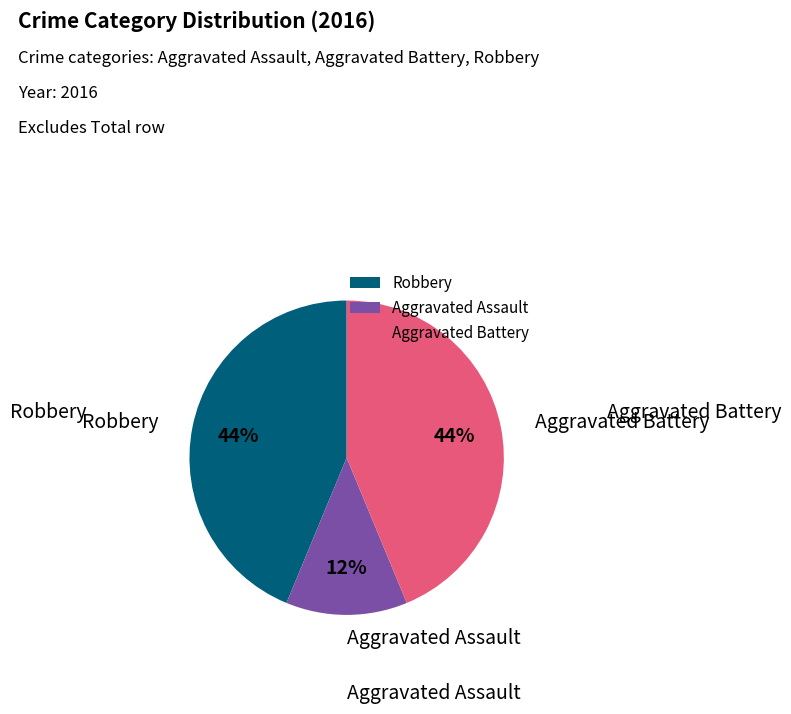

To the nearest percent, what is the average slice percentage?

33%